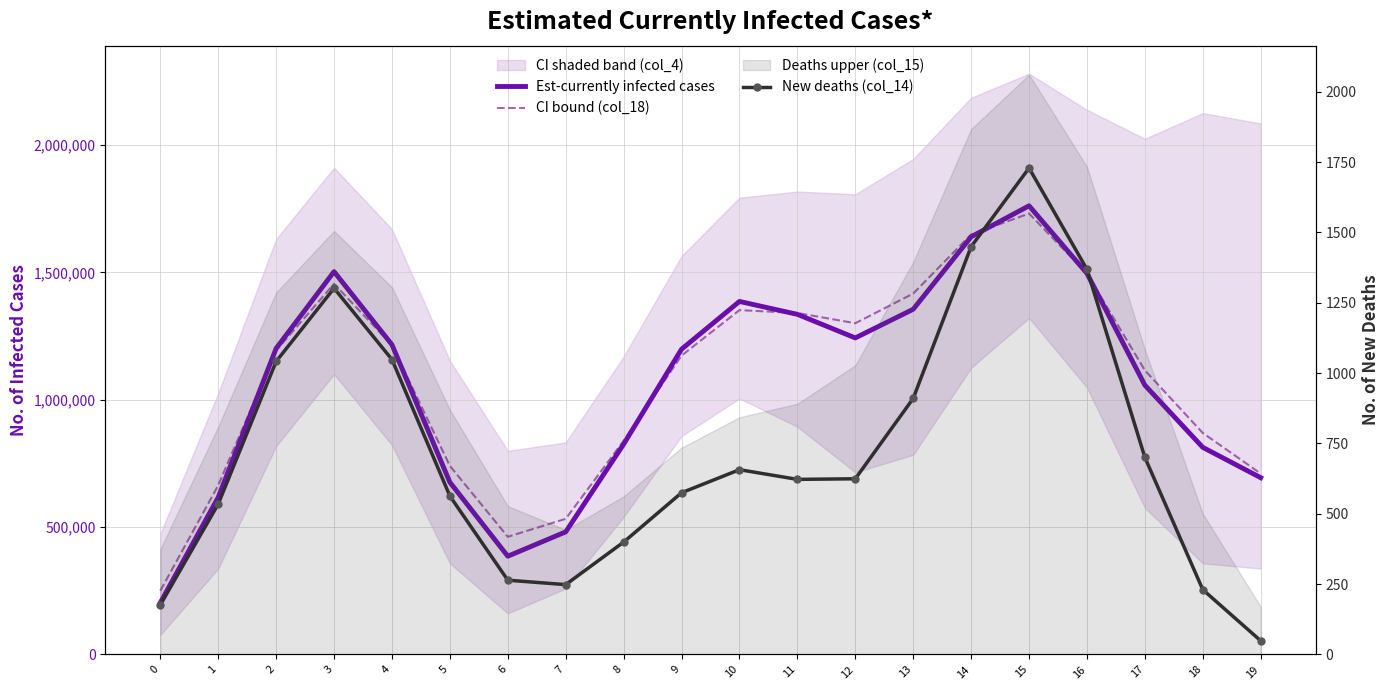

What is the sum of the col_18 values at 18 and 8?

1708408.8